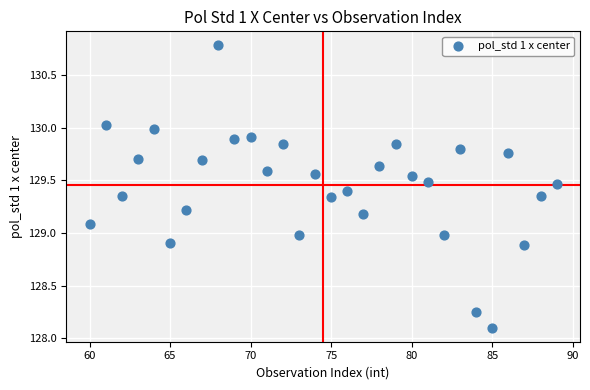

What is the range of X values (max minus min)?

29.0